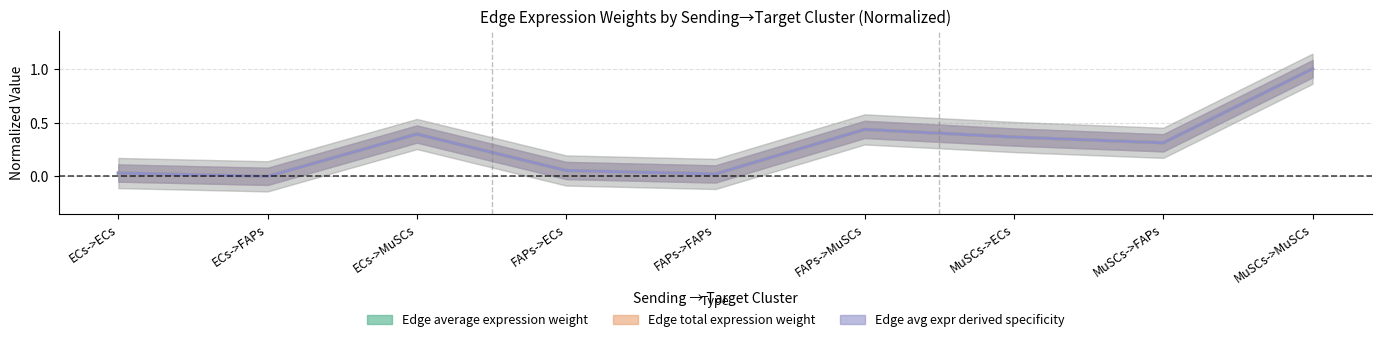

Which label corresponds to the largest value in the chart?

MuSCs->MuSCs